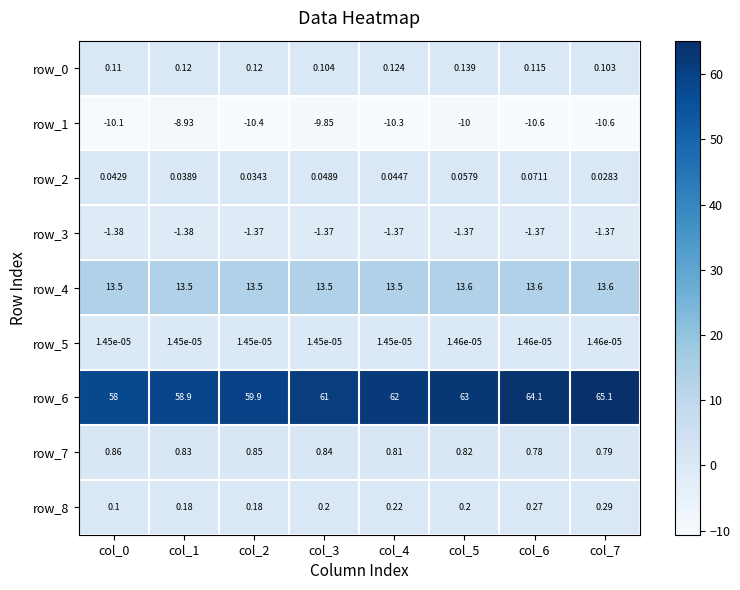

Is the value of row_1 at col_4 greater than the value of row_8 at col_7?

No